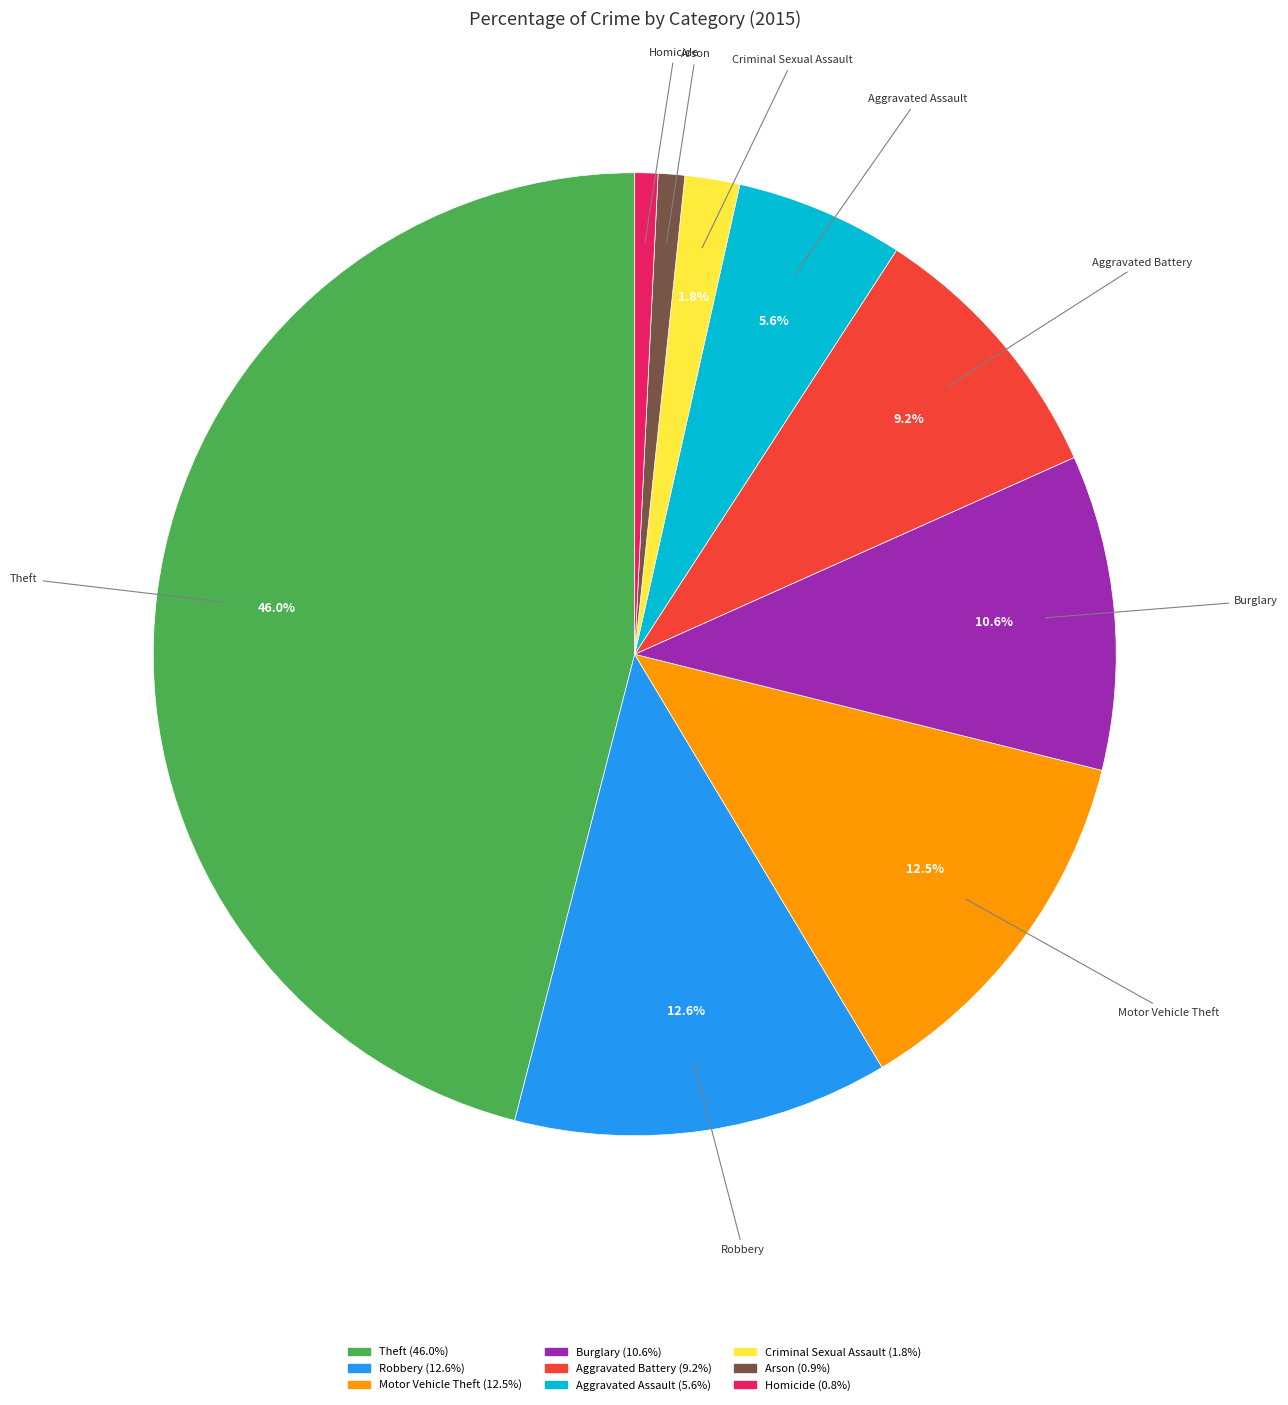

What is the largest slice in the pie chart?

Theft